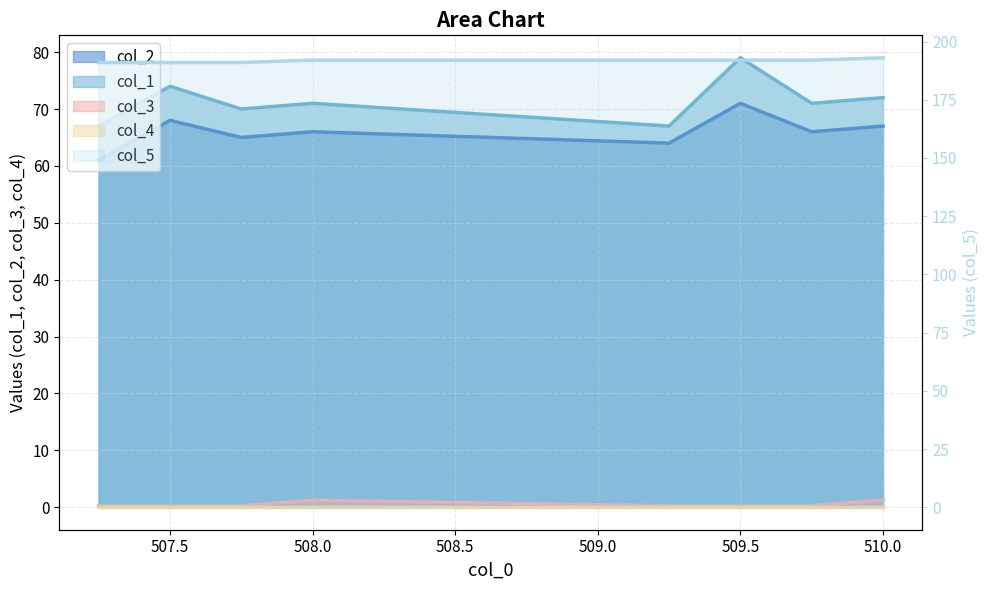

Reading right to left, list all the values displayed in this chart.

col_2: 510.0=67.0	509.75=66.0	509.5=71.0	509.25=64.0	508.0=66.0	507.75=65.0	507.5=68.0	507.25=61.0
col_1: 510.0=72.0	509.75=71.0	509.5=79.0	509.25=67.0	508.0=71.0	507.75=70.0	507.5=74.0	507.25=67.0
col_5: 510.0=193.0	509.75=192.0	509.5=192.0	509.25=192.0	508.0=192.0	507.75=191.0	507.5=191.0	507.25=191.0
col_3: 510.0=1.2	509.75=0.2	509.5=0.2	509.25=0.2	508.0=1.2	507.75=0.2	507.5=0.2	507.25=0.2